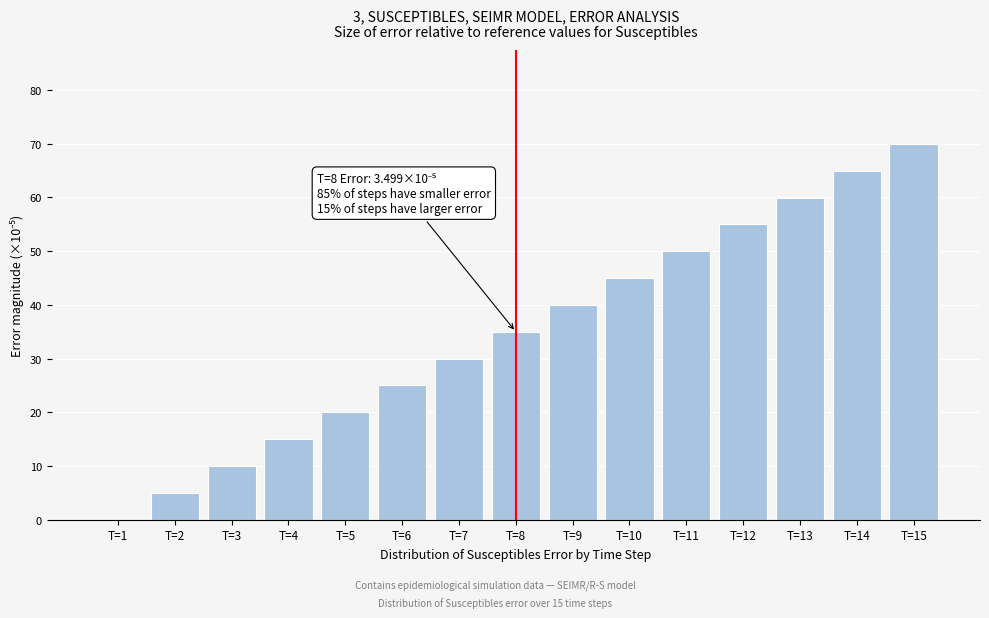

Reading left to right, transcribe all the data shown in this chart.

T=1=0.0	T=2=5.0	T=3=10.0	T=4=15.0	T=5=20.0	T=6=25.0	T=7=30.0	T=8=35.0	T=9=40.0	T=10=45.0	T=11=50.0	T=12=55.0	T=13=60.0	T=14=65.0	T=15=70.0